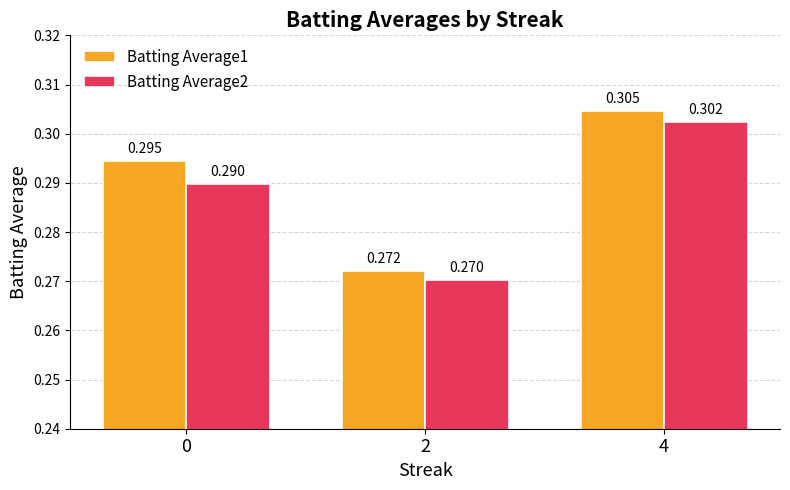

Is the value of Batting Average2 at 2 greater than the value of Batting Average1 at 0?

No